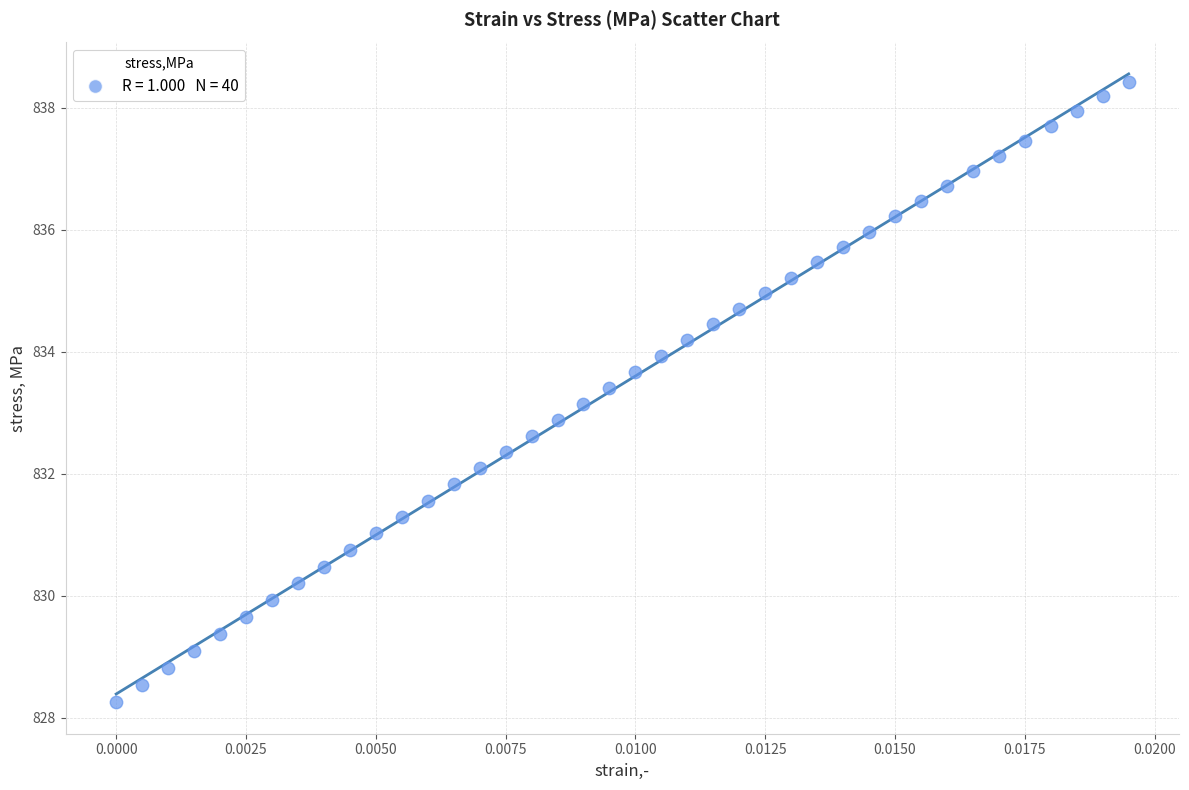

What is the range of Y values (max minus min)?

10.2